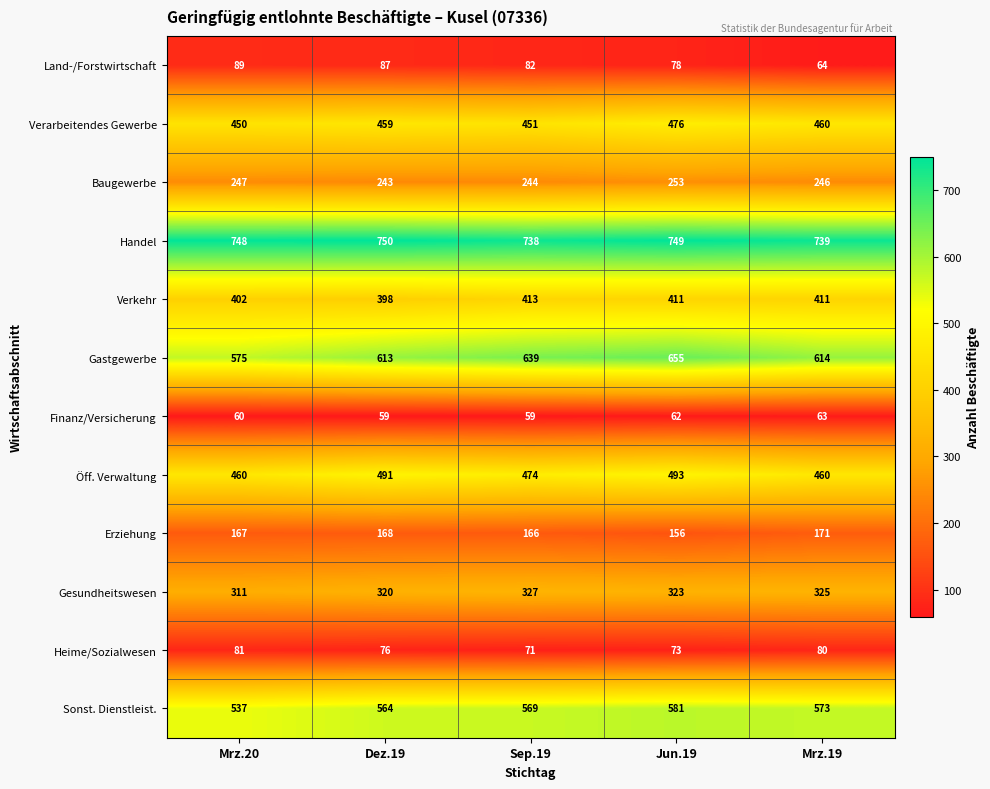

True or false: Baugewerbe has a value of 243 at Dez.19.

True